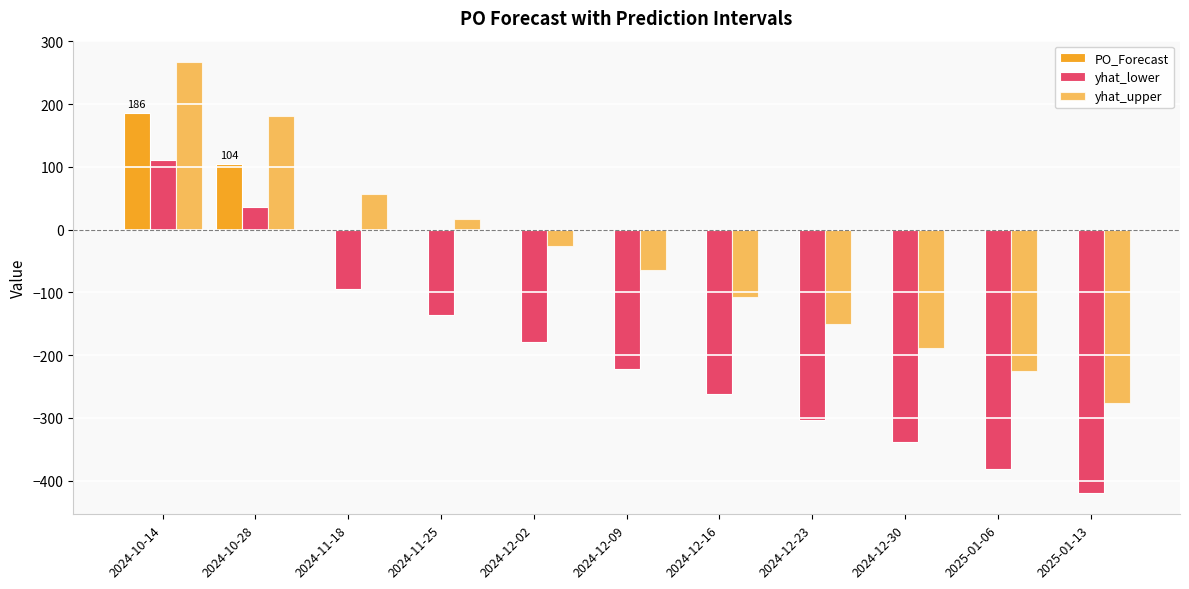

What is the total value across all series at 2024-12-02?

-204.1